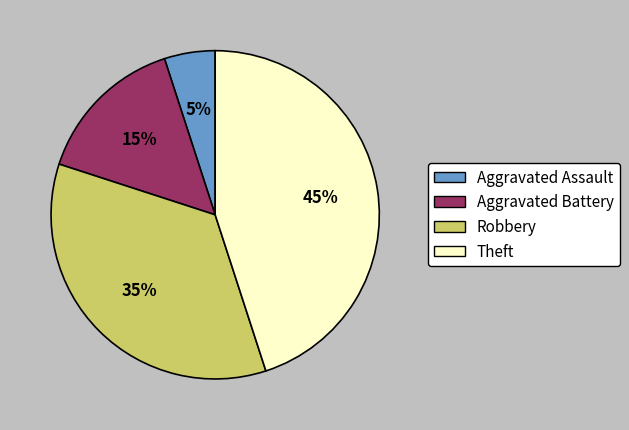

Combined, do Theft and Aggravated Battery account for over 50%?

Yes